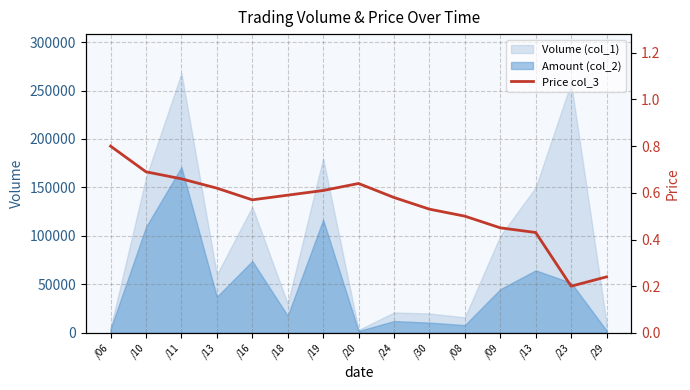

What is the average value?

0.5